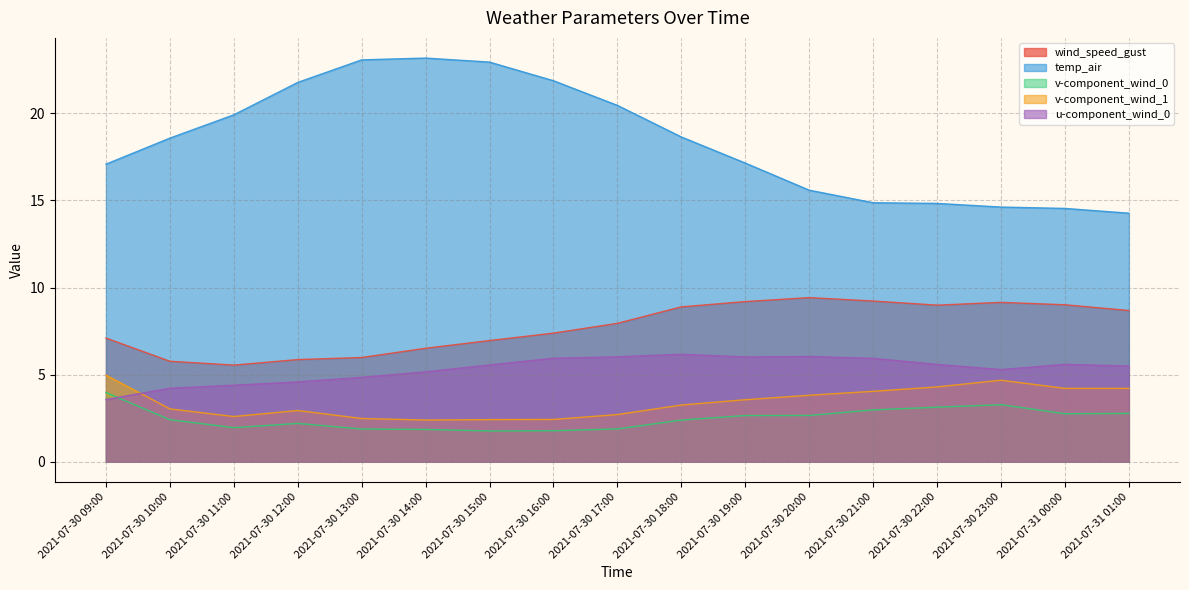

Reading left to right, extract all data points from this chart.

wind_speed_gust: 7.1	5.8	5.5	5.9	6.0	6.5	7.0	7.4	7.9	8.9	9.2	9.4	9.2	9.0	9.1	9.0	8.7
temp_air: 17.1	18.6	19.9	21.8	23.1	23.2	22.9	21.9	20.5	18.6	17.1	15.6	14.9	14.8	14.6	14.5	14.3
v-component_wind_0: 4.0	2.4	2.0	2.2	1.9	1.9	1.8	1.8	1.9	2.4	2.7	2.7	3.0	3.1	3.3	2.8	2.8
v-component_wind_1: 5.0	3.0	2.6	2.9	2.5	2.4	2.4	2.4	2.7	3.3	3.6	3.8	4.0	4.3	4.7	4.2	4.2
u-component_wind_0: 3.6	4.2	4.4	4.6	4.8	5.2	5.6	5.9	6.0	6.2	6.0	6.0	5.9	5.6	5.3	5.6	5.5